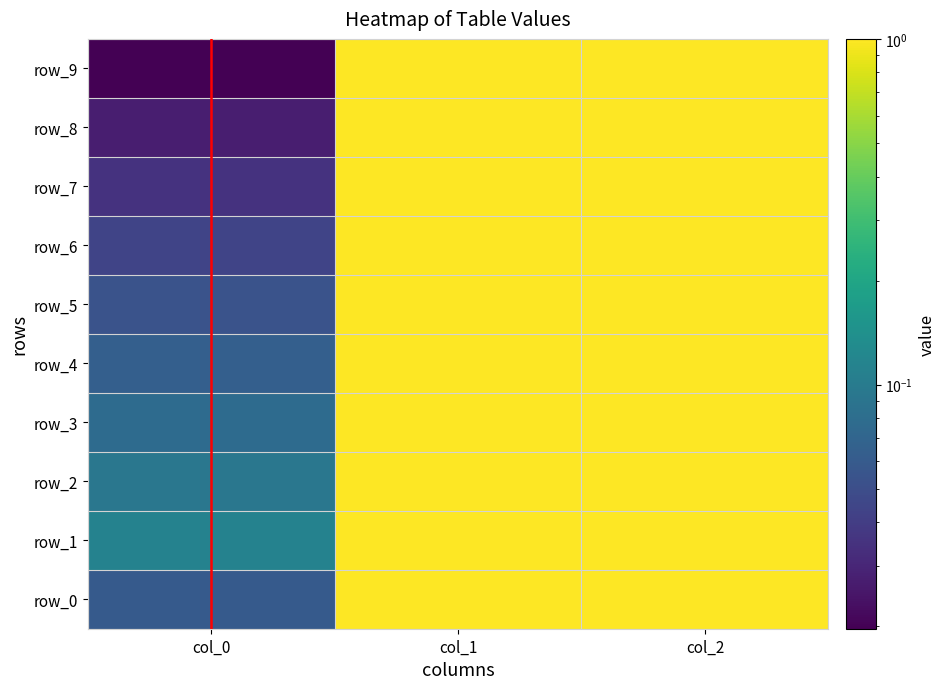

Which series has the largest total across all categories?

row_1